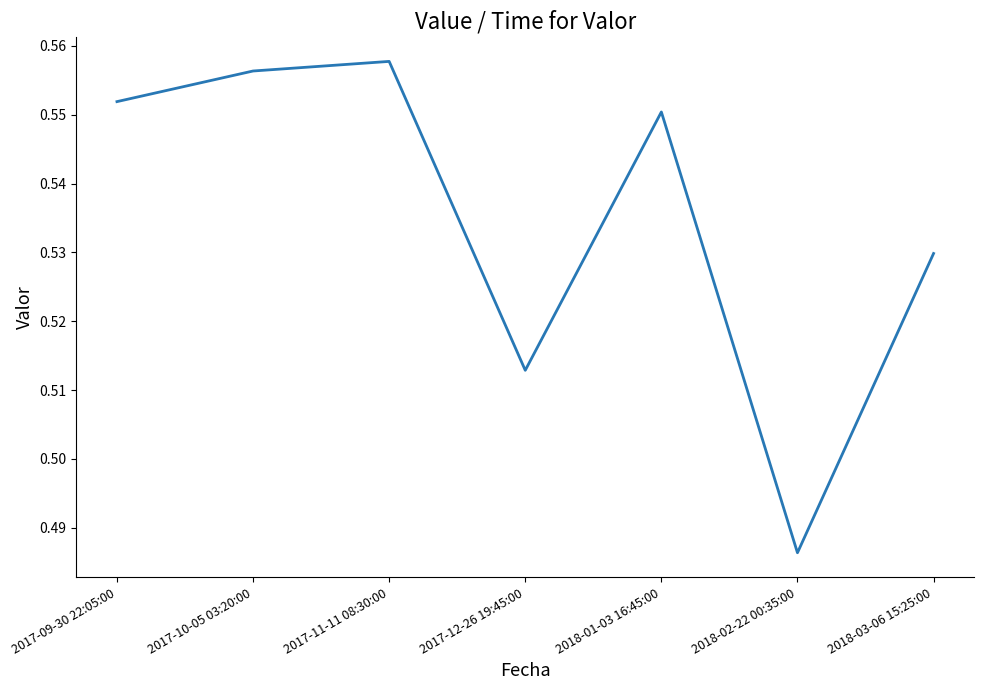

What is the change in value from 2017-09-30 22:05:00 to 2018-02-22 00:35:00?

-0.1